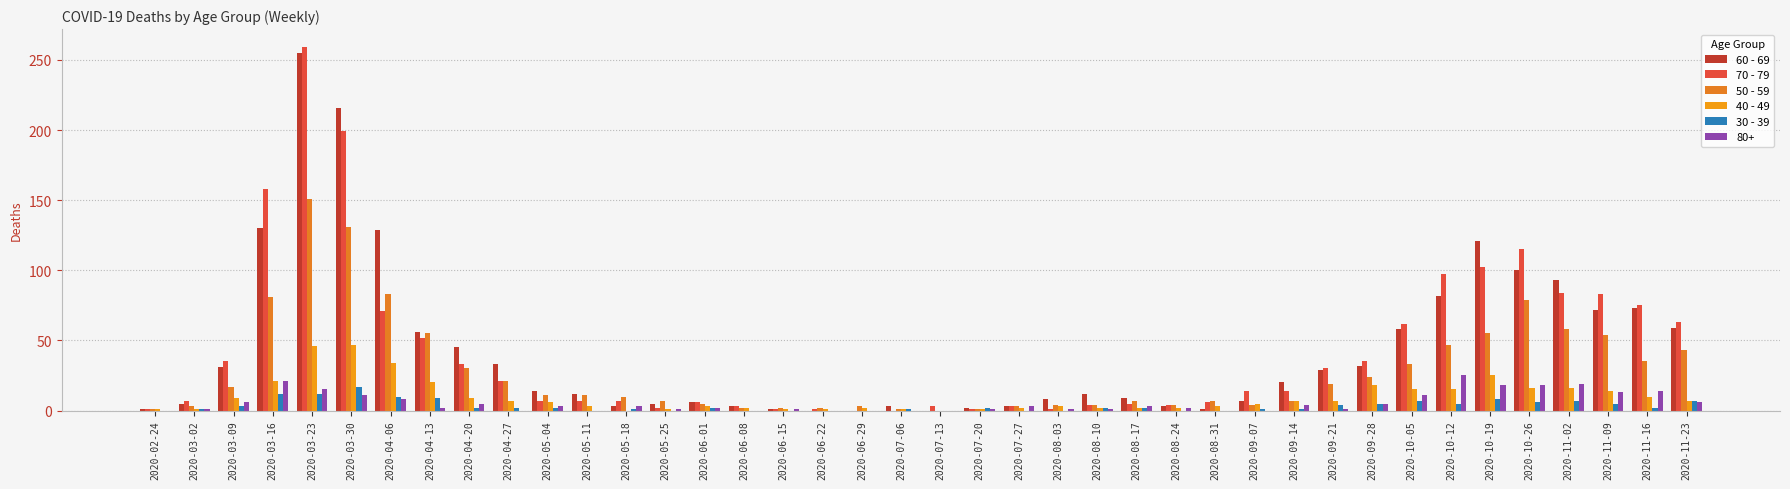

Does the chart contain stacked bars?

No